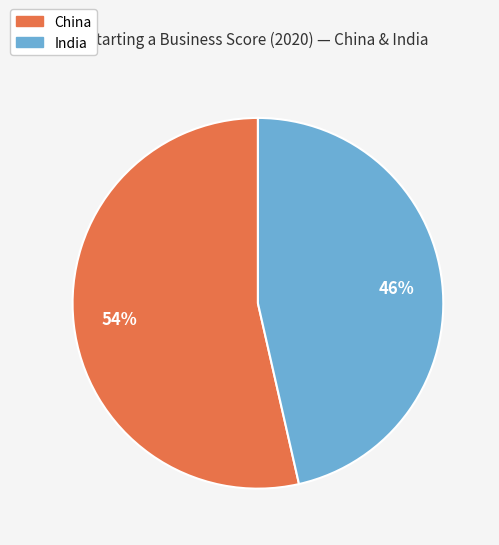

To the nearest percent, what portion does China represent?

54%